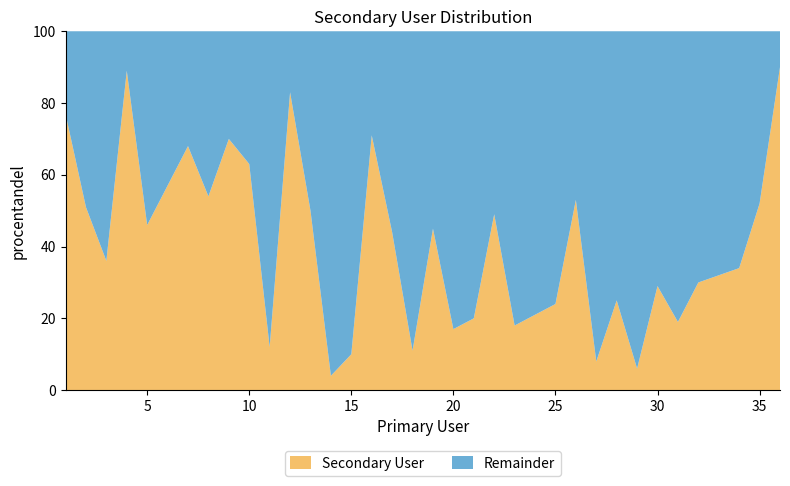

Reading right to left, list all the values displayed in this chart.

Secondary User: 36=90	35=52	34=34	33=32	32=30	31=19	30=29	29=6	28=25	27=8	26=53	25=24	24=21	23=18	22=49	21=20	20=17	19=45	18=11	17=44	16=71	15=10	14=4	13=50	12=83	11=12	10=63	9=70	8=54	7=68	6=57	5=46	4=89	3=36	2=51	1=77
Remainder: 36=10	35=48	34=66	33=68	32=70	31=81	30=71	29=94	28=75	27=92	26=47	25=76	24=79	23=82	22=51	21=80	20=83	19=55	18=89	17=56	16=29	15=90	14=96	13=50	12=17	11=88	10=37	9=30	8=46	7=32	6=43	5=54	4=11	3=64	2=49	1=23